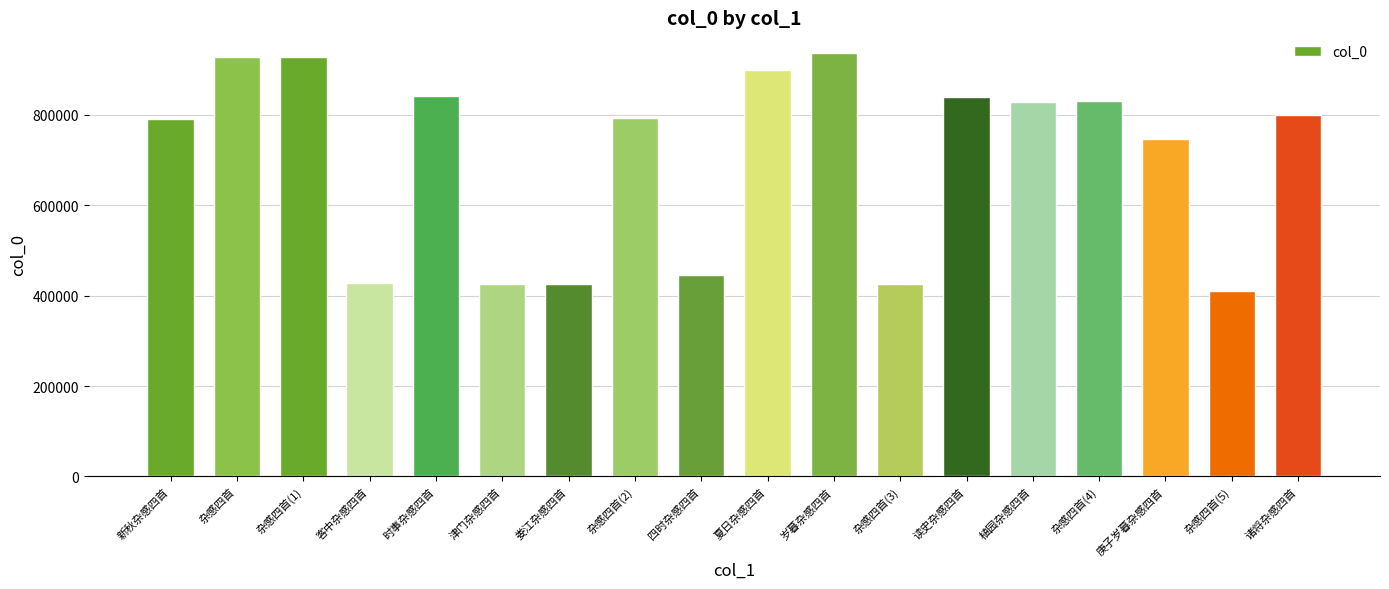

Read the value at 诸将杂感四首, to the nearest 10.

799790